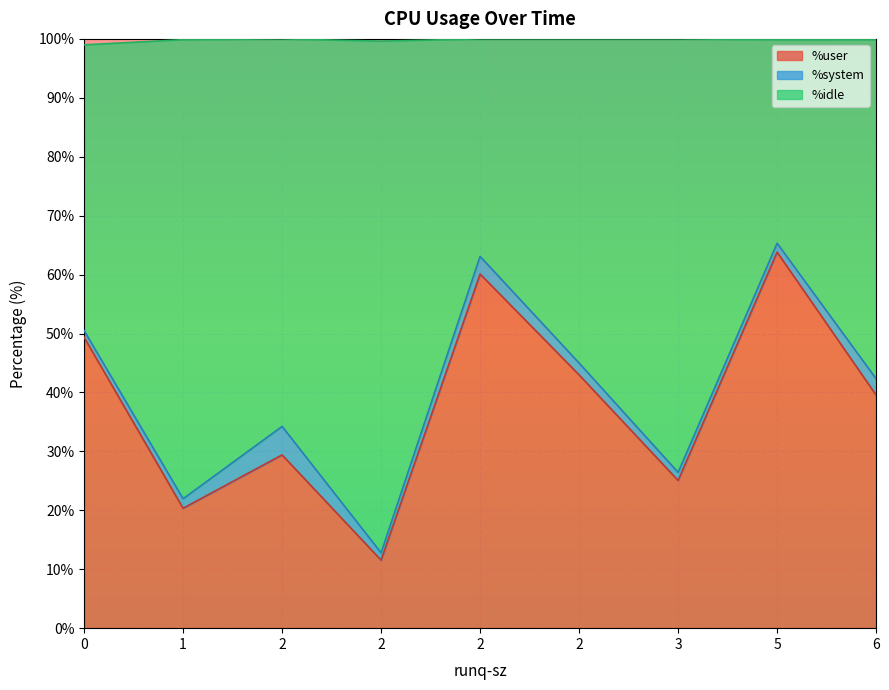

List the labels in order of %system value, largest first.

2, 2, 6, 2, 1, 5, 3, 2, 0